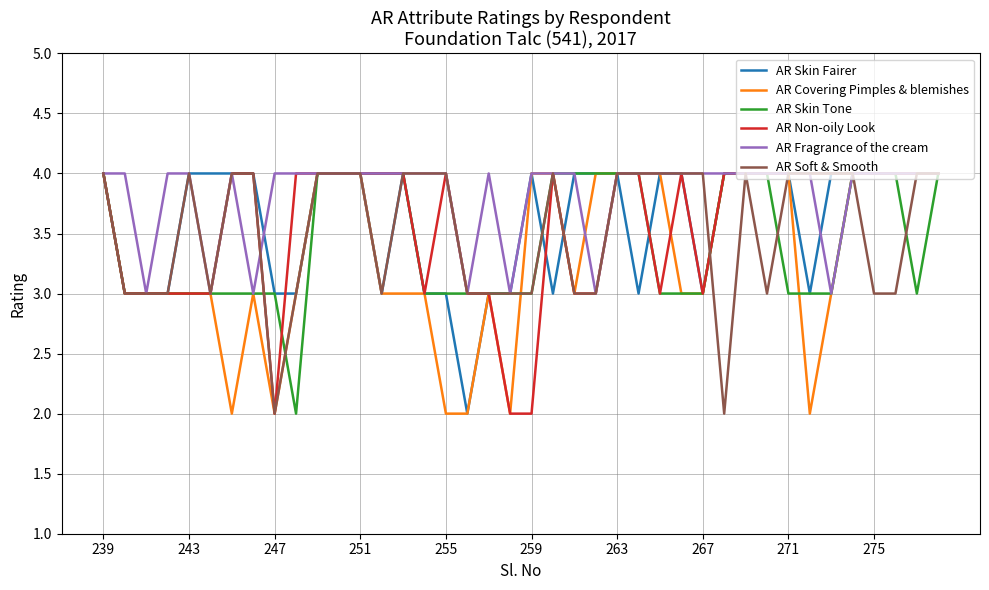

What is the highest value of the AR Fragrance of the cream series?

4